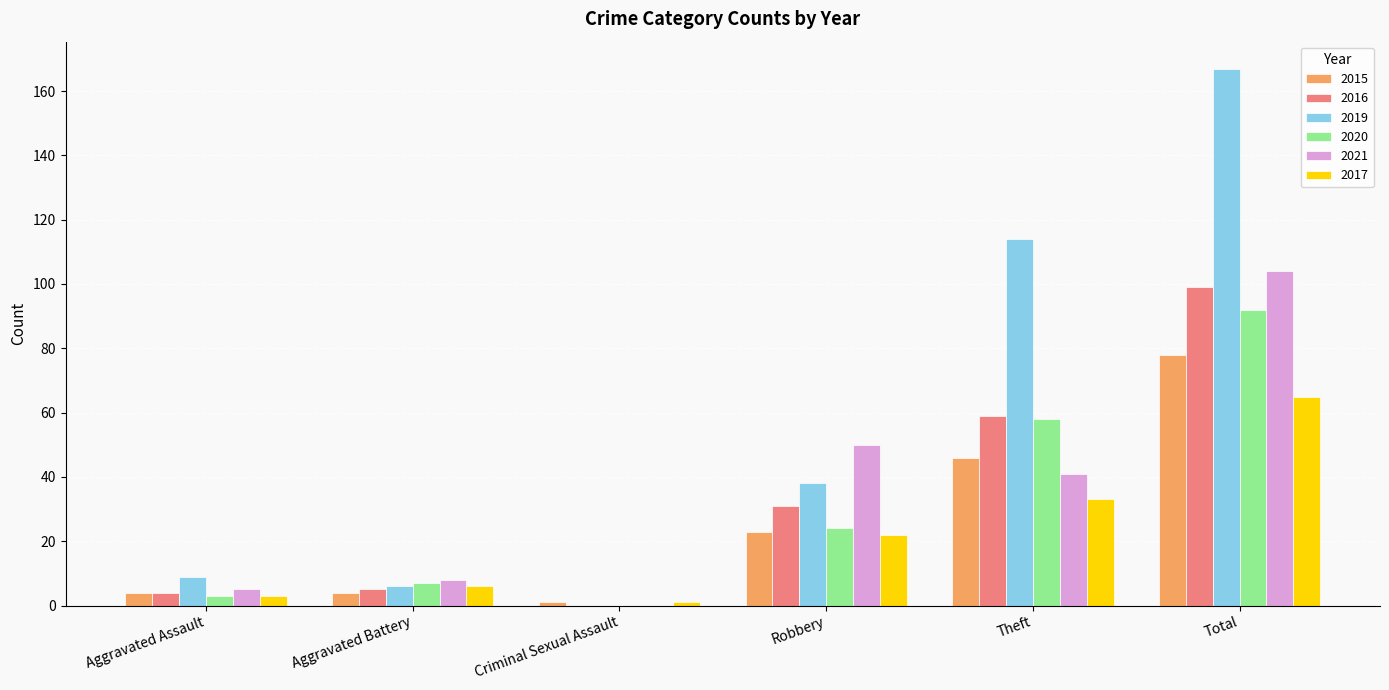

The value of 2020 at Aggravated Assault is 3. True or false?

True